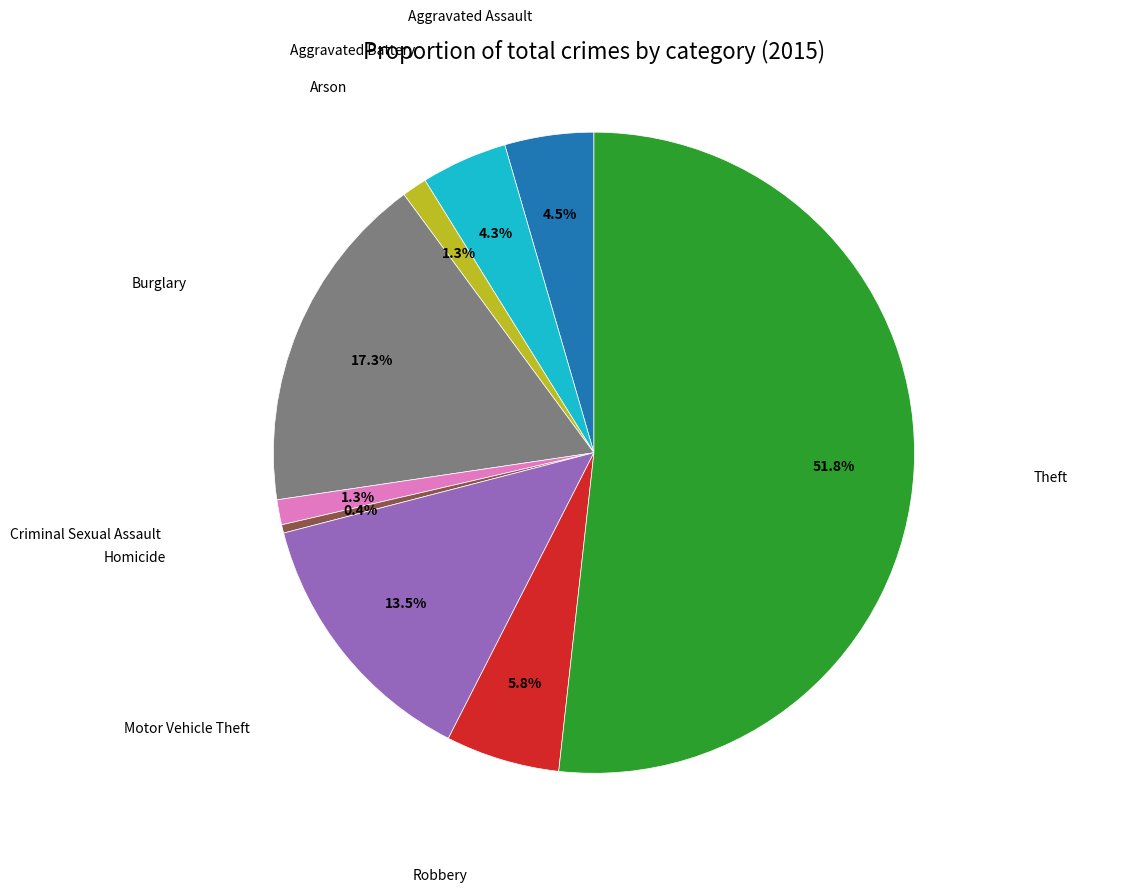

Is there a majority slice in this chart?

Yes